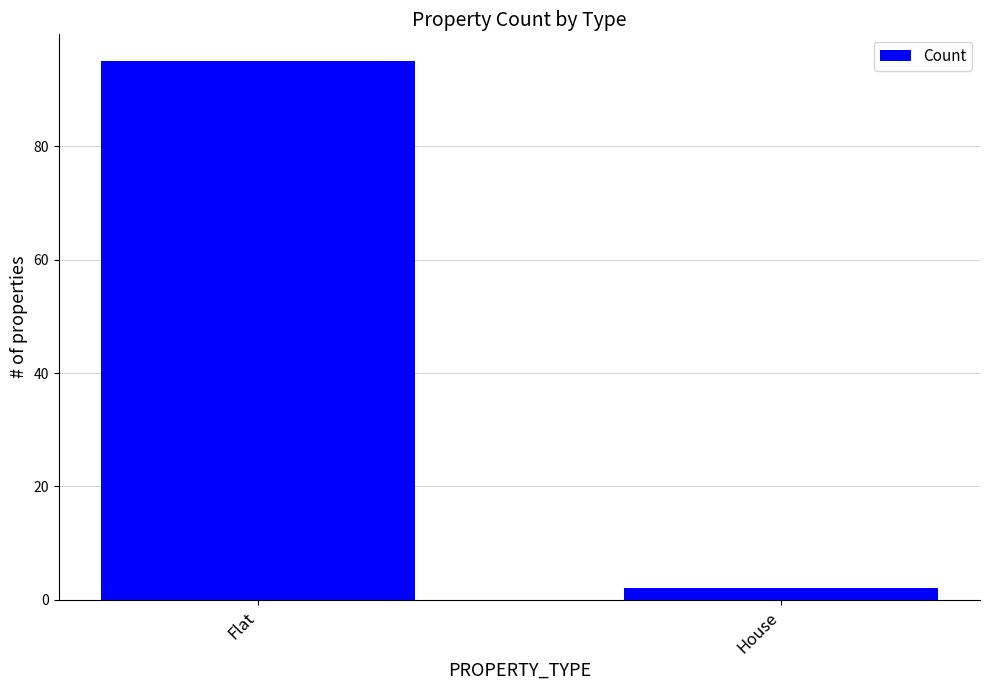

Which has a higher value, House or Flat?

Flat